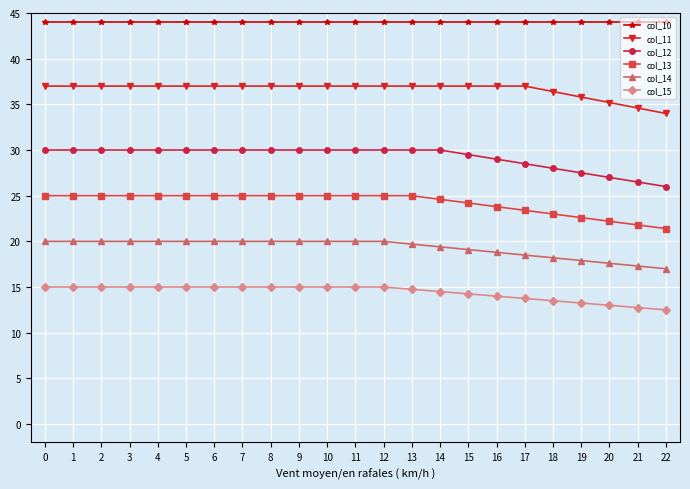

Rank the series by their average value, from lowest to highest.

col_15, col_14, col_13, col_12, col_11, col_10